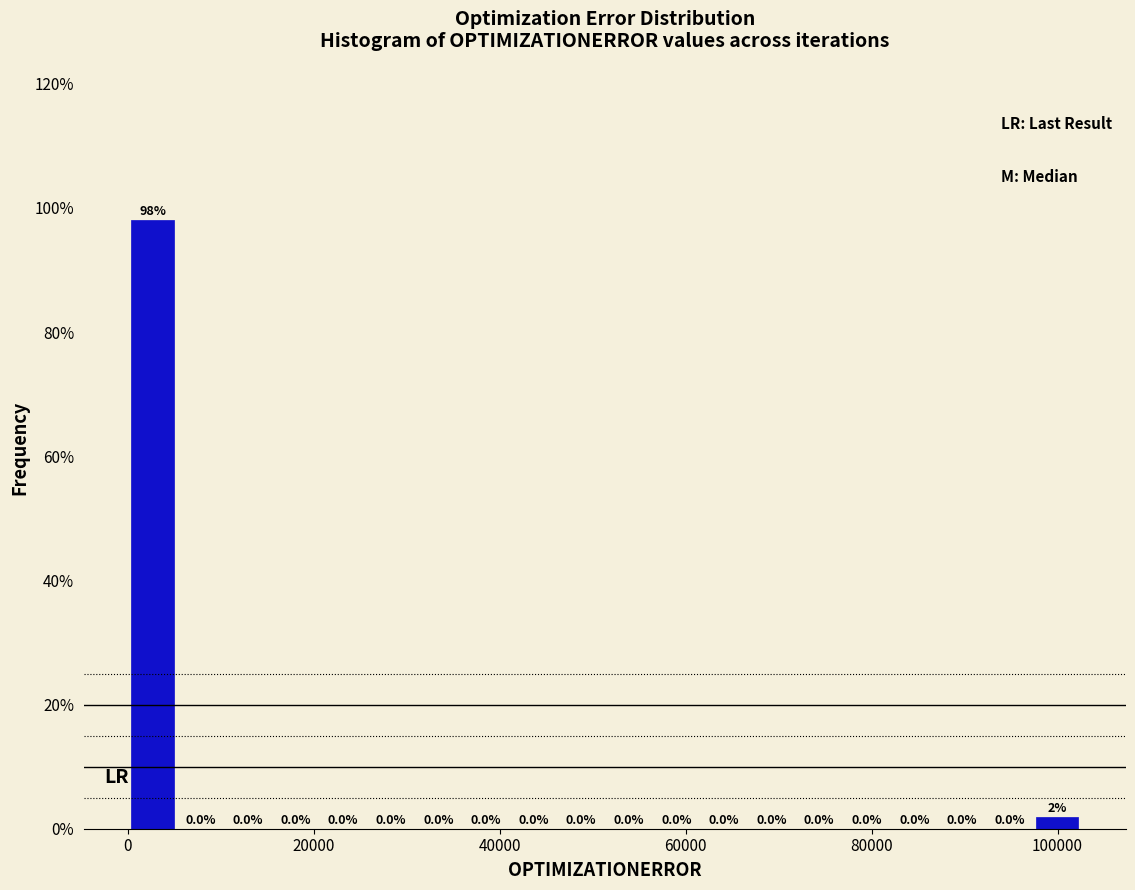

Around what value on the x-axis is the tallest bar? Give the approximate position of its centre, as read against the axis.

2000